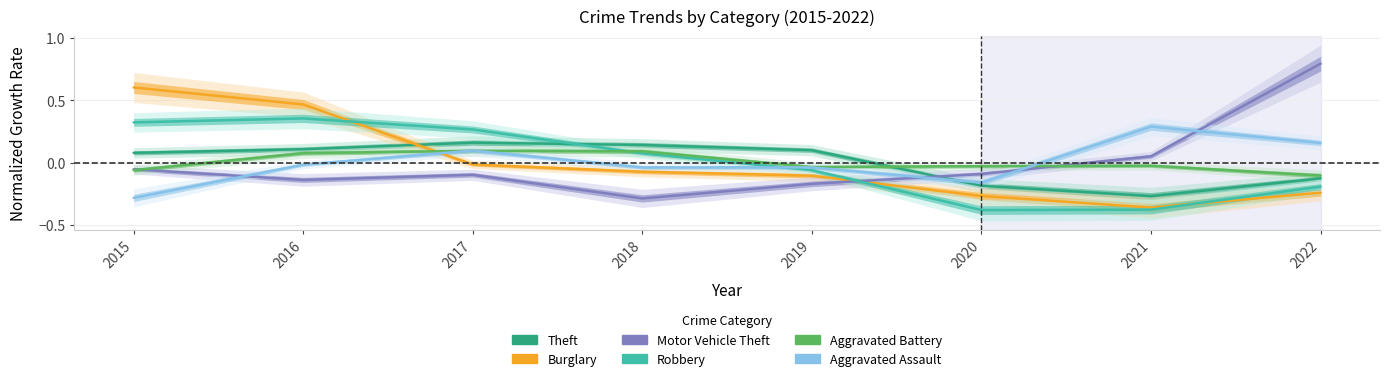

What are all the series names shown in the legend?

Theft, Burglary, Motor Vehicle Theft, Robbery, Aggravated Battery, Aggravated Assault